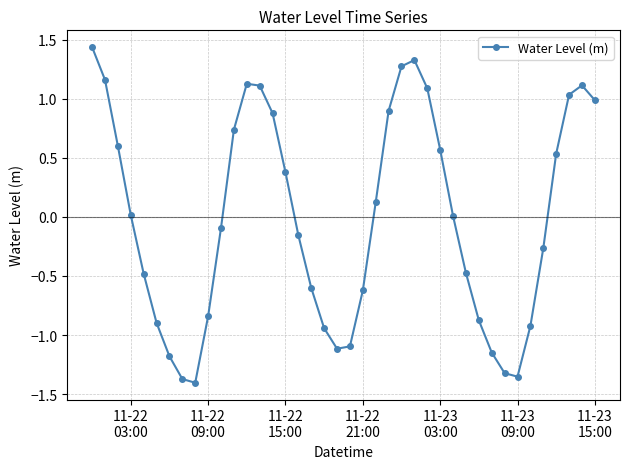

What is the difference between the maximum and minimum values?

2.8